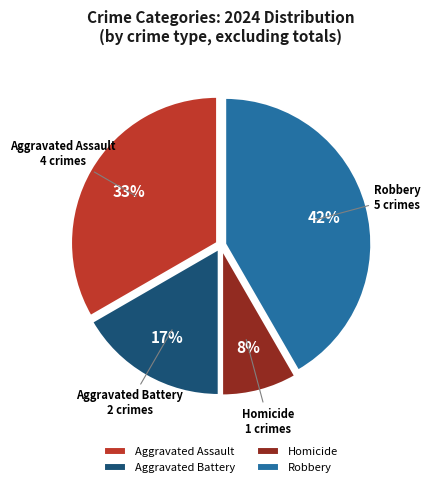

What percentage is the Aggravated Assault slice, to the nearest percent?

33%